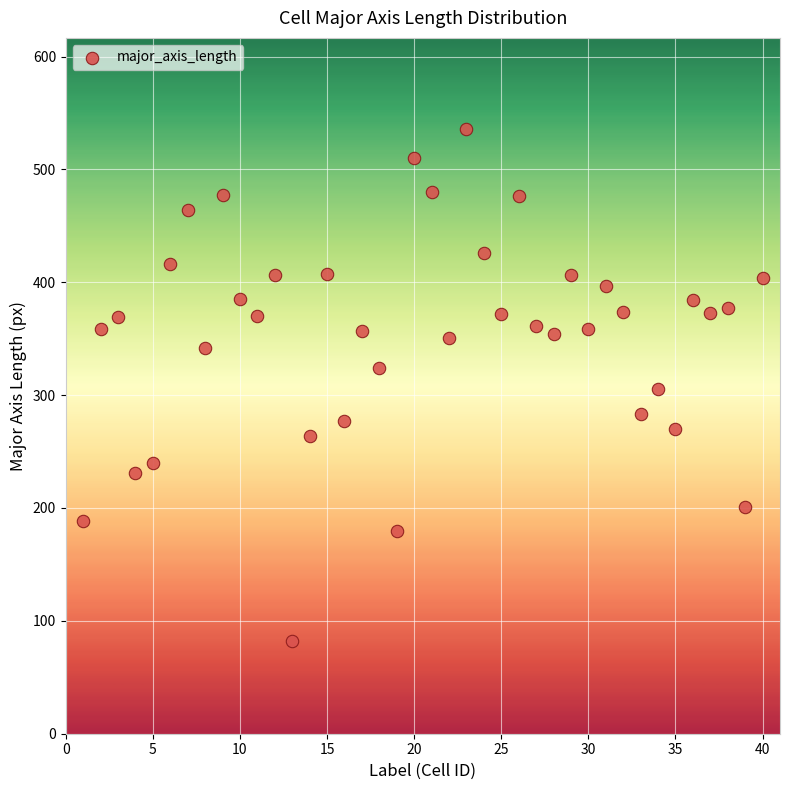

What is the range of X values (max minus min)?

39.0